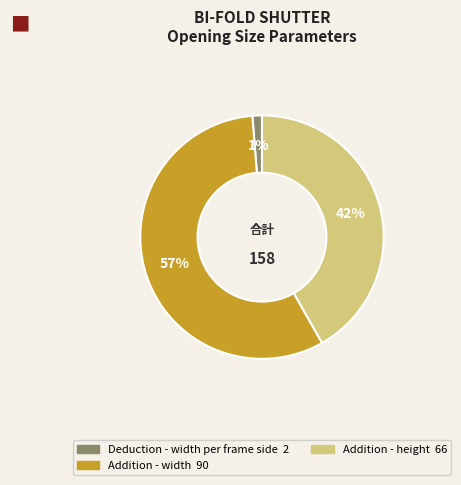

Is there a majority slice in this chart?

Yes